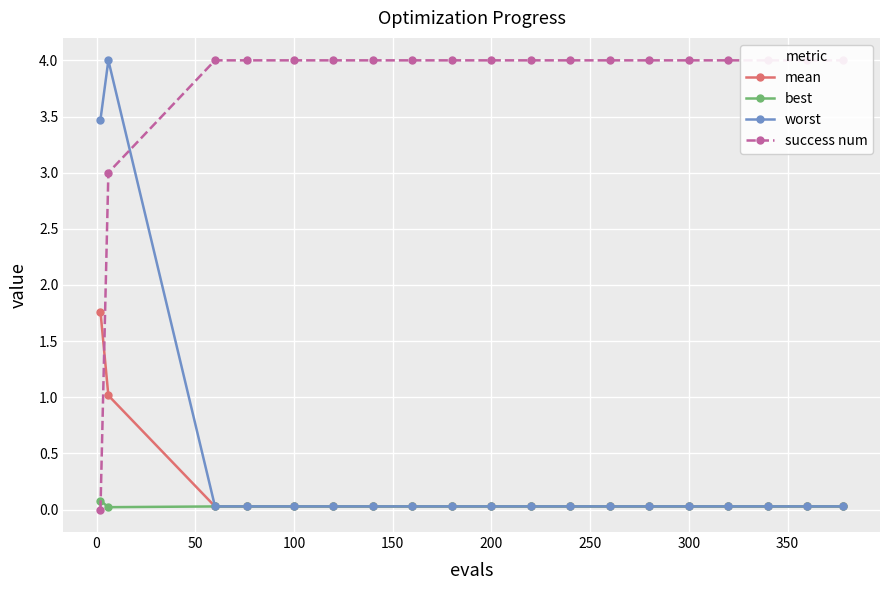

In best, how many points are lower than both neighbors (excluding endpoints)?

1